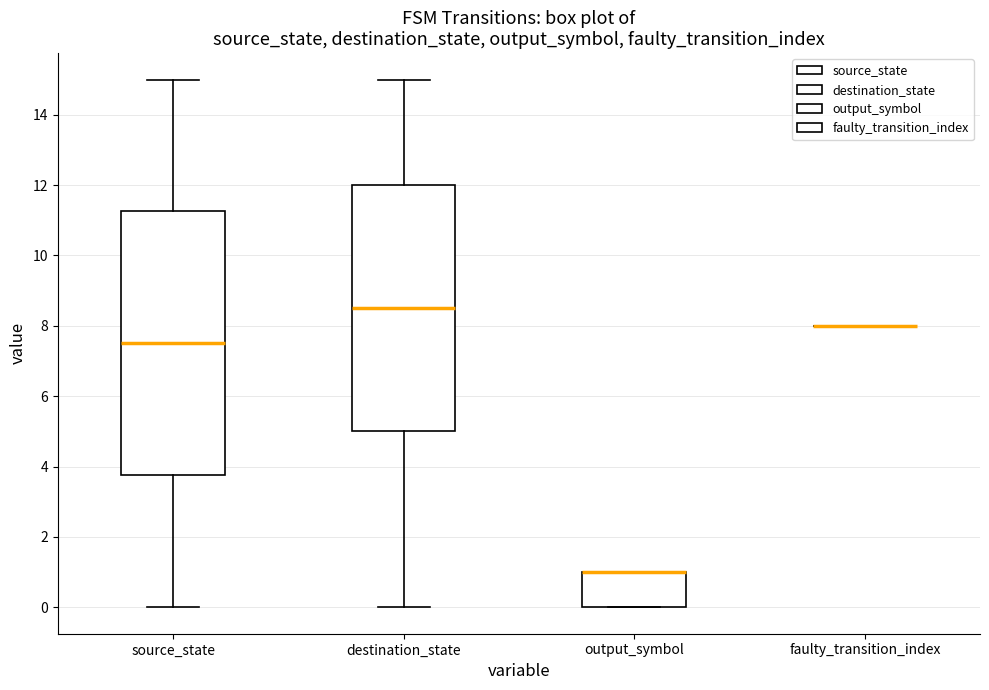

Reading left to right, transcribe this box plot: for each box, give where its median line is, the range the box spans, and where its two whiskers end, as read against the y-axis. The values are not printed on the chart, so give them approximately, as read against the axis.

source_state: median 7.6, box 3.8 to 11.2, whiskers 0.0 to 15.0
destination_state: median 8.6, box 5.0 to 12.0, whiskers 0.0 to 15.0
output_symbol: median 1.0 (drawn on the box's upper edge), box 0.0 to 1.0, whiskers 0.0 to 1.0
faulty_transition_index: box collapsed to a line at 8.0, whiskers 8.0 to 8.0